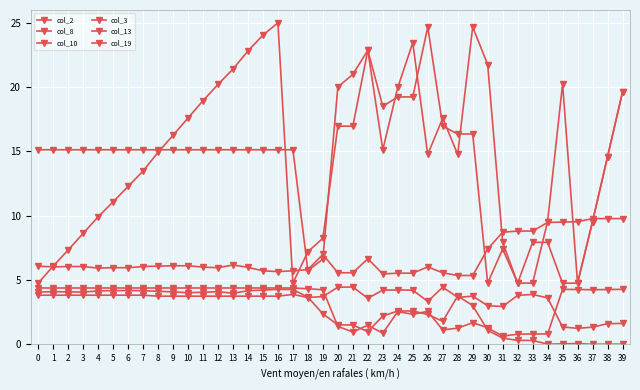

How many series are shown in this chart?

6